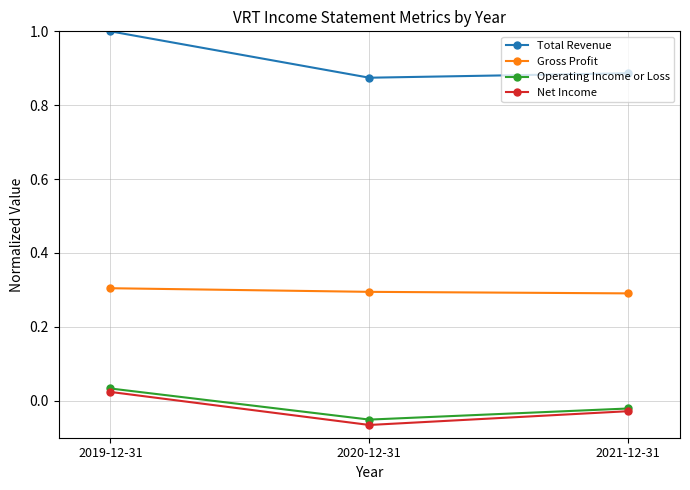

Is the value of Gross Profit at 2019-12-31 greater than the value of Operating Income or Loss at 2019-12-31?

Yes